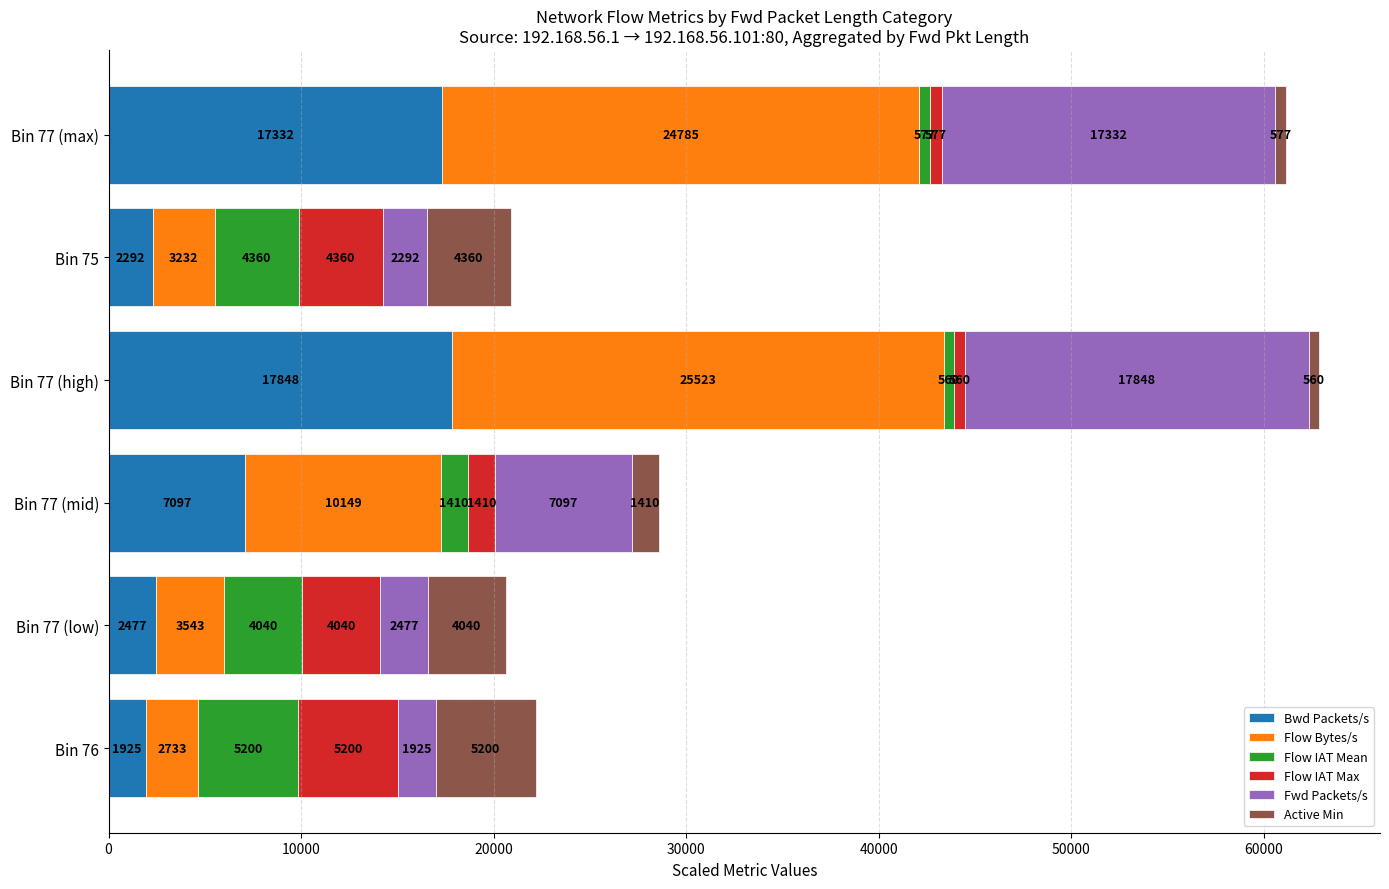

At which category is the sum across all series the highest?

Bin 77 (high)